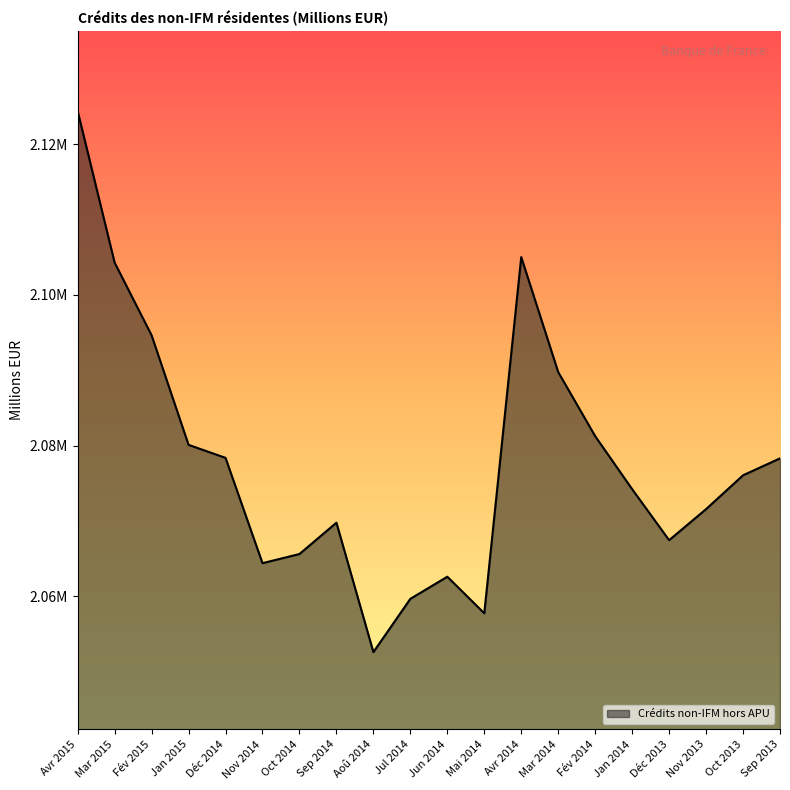

List the labels in order of value, largest first.

Avr 2015, Avr 2014, Mar 2015, Fév 2015, Mar 2014, Fév 2014, Jan 2015, Déc 2014, Sep 2013, Oct 2013, Jan 2014, Nov 2013, Sep 2014, Déc 2013, Oct 2014, Nov 2014, Jun 2014, Jul 2014, Mai 2014, Aoû 2014